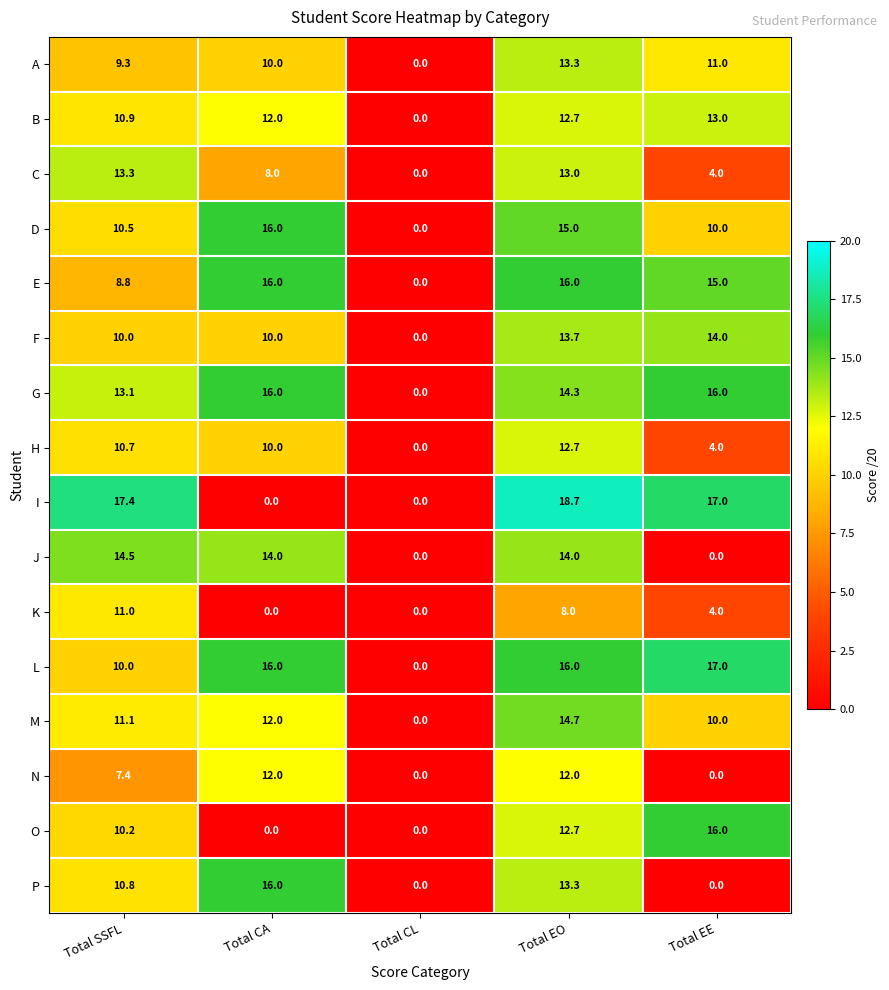

What is the difference between the maximum and minimum values in the C series?

13.3